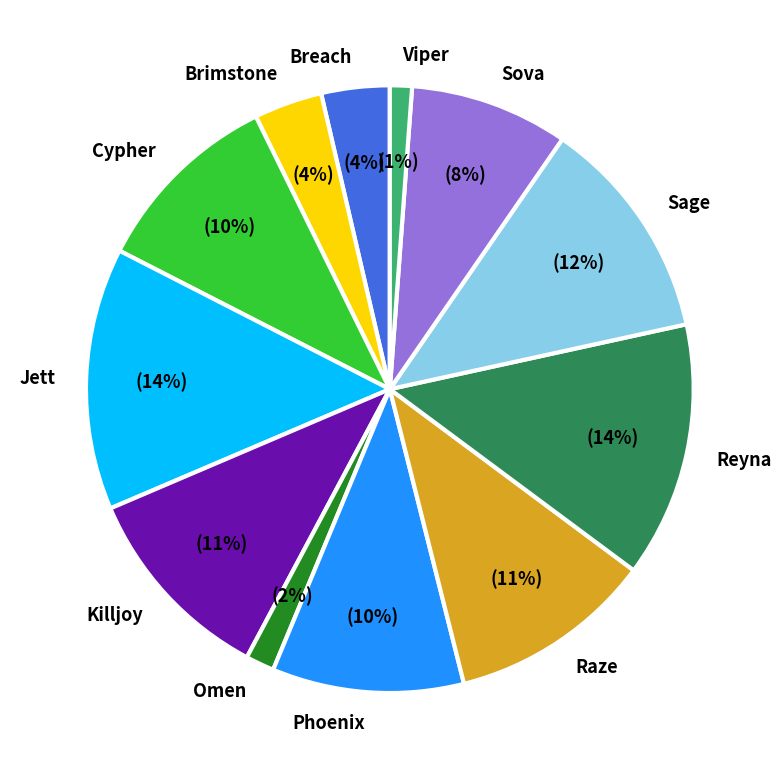

Count the number of slices in the pie.

12